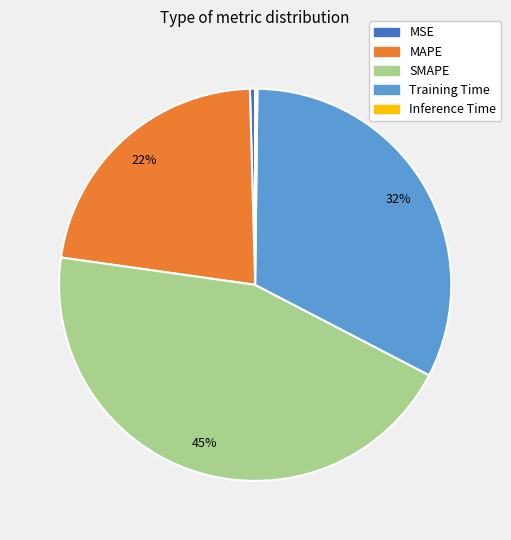

Which has a higher value, Training Time or MAPE?

Training Time